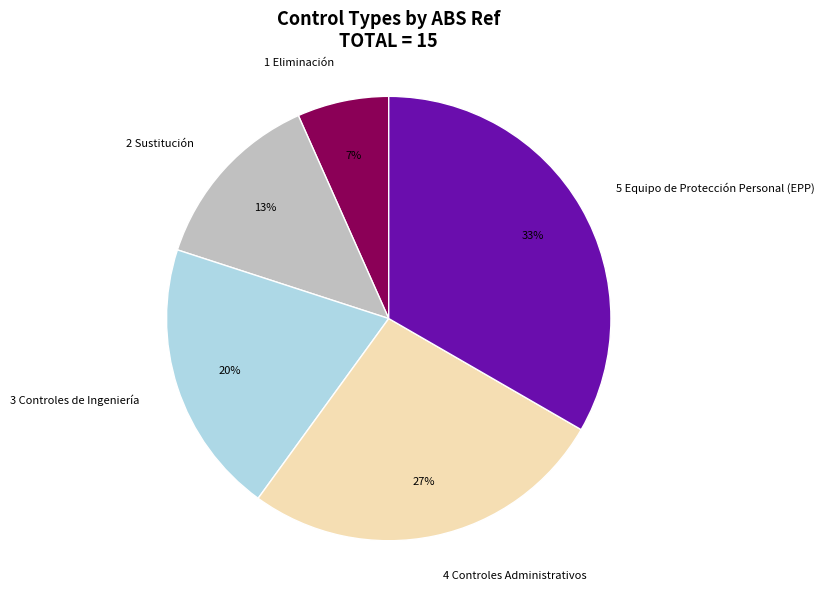

To the nearest percent, what portion does 2 Sustitución represent?

13%